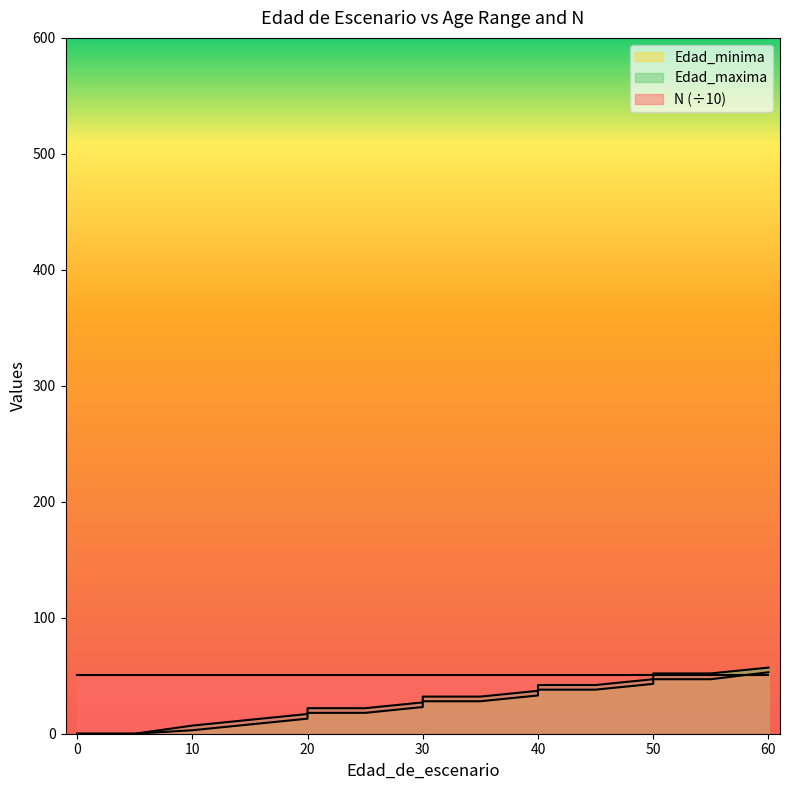

What is the maximum value for Edad_minima?

53